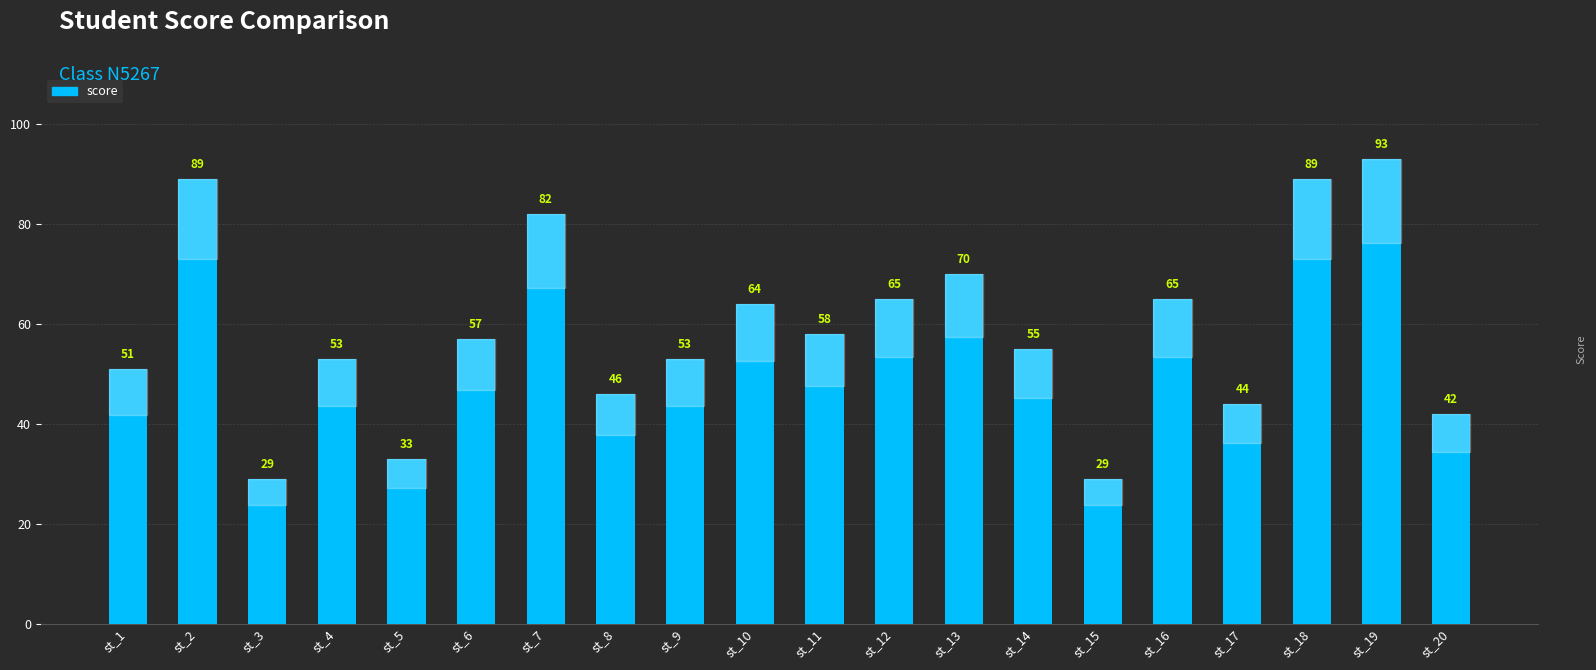

Does the chart contain any negative values?

No